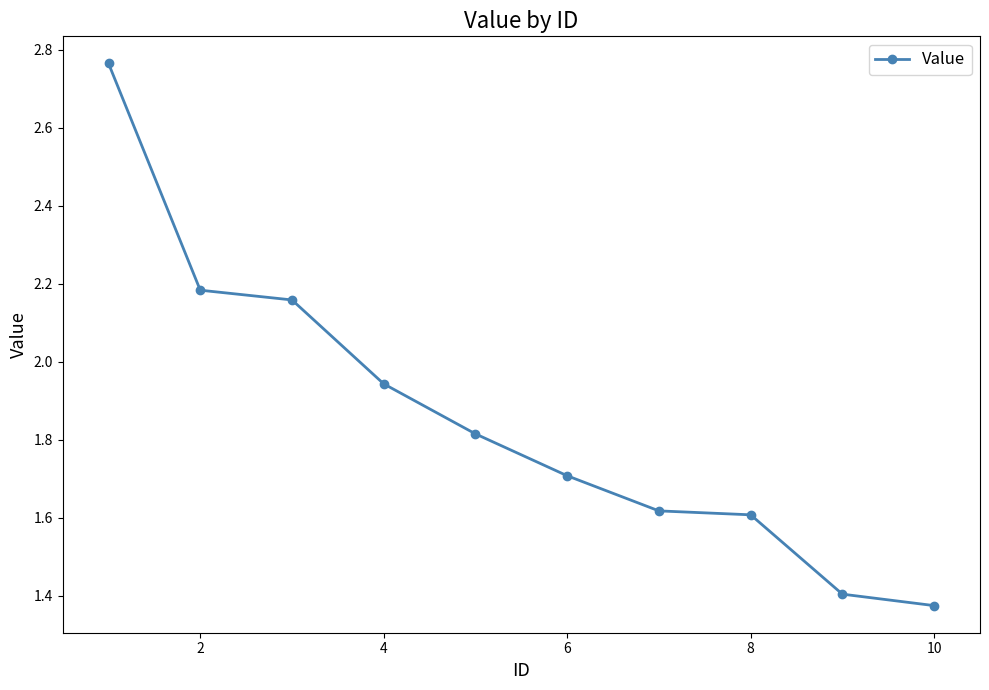

True or false: the data has more than 1 interior local peaks.

False